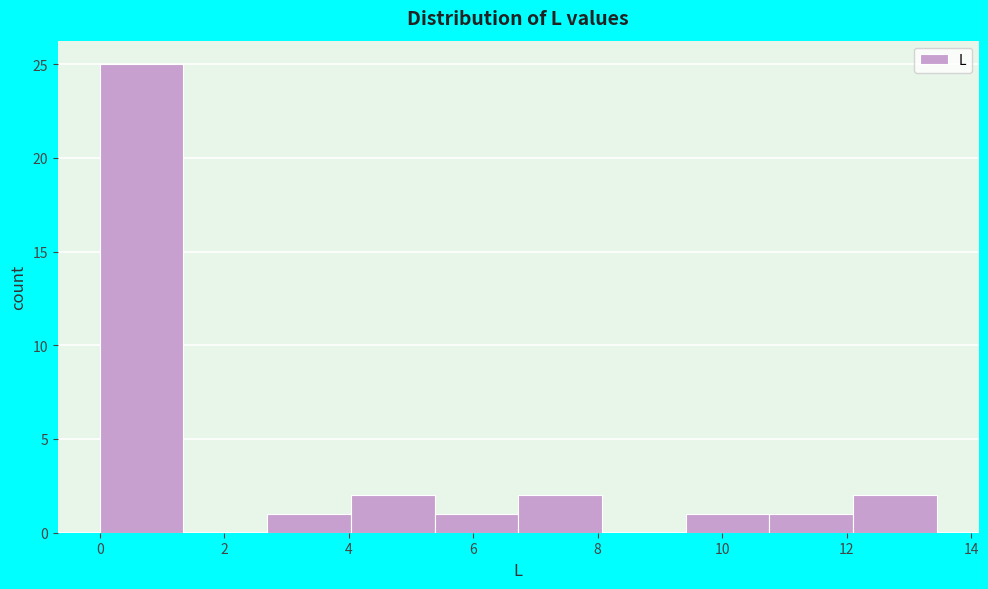

Reading left to right, list every bar in this chart as the range it spans on the x-axis followed by its height. Neither the bar edges nor the heights are printed on the chart, so give them approximately, as read against the axes.

0.0 to 1.4: 25
1.4 to 2.6: 0
2.6 to 4.0: 1
4.0 to 5.4: 2
5.4 to 6.8: 1
6.8 to 8.0: 2
8.0 to 9.4: 0
9.4 to 10.8: 1
10.8 to 12.2: 1
12.2 to 13.4: 2